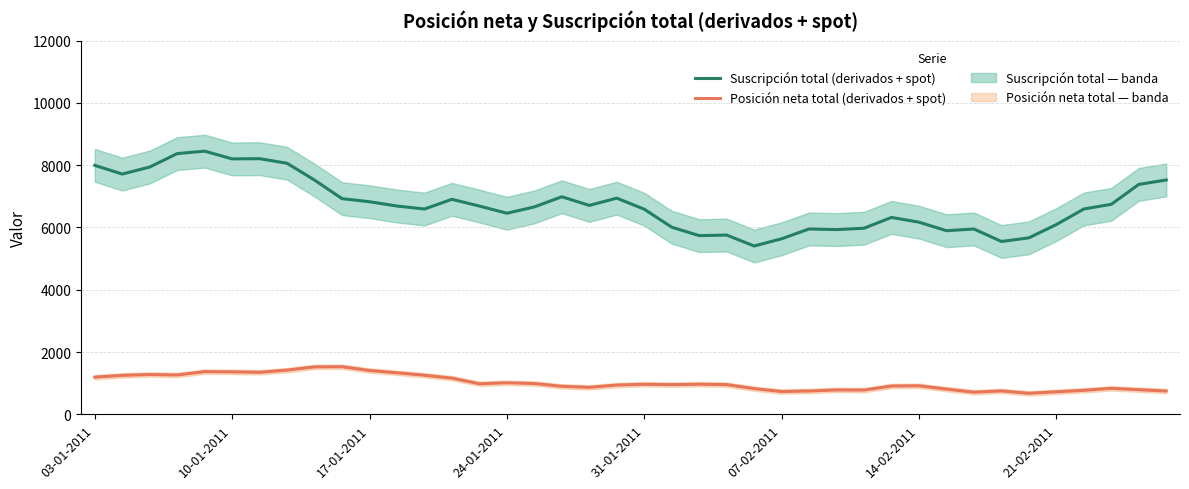

Does the chart have visible grid lines?

Yes